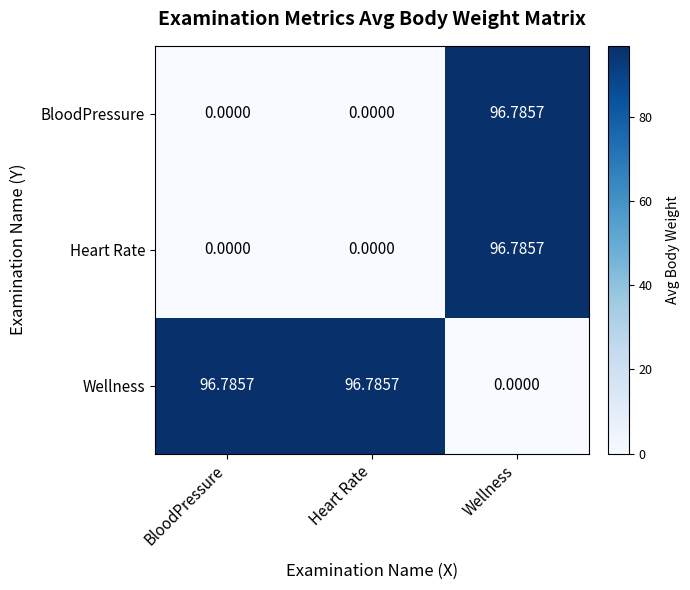

Which category has the highest value in the BloodPressure series?

Wellness